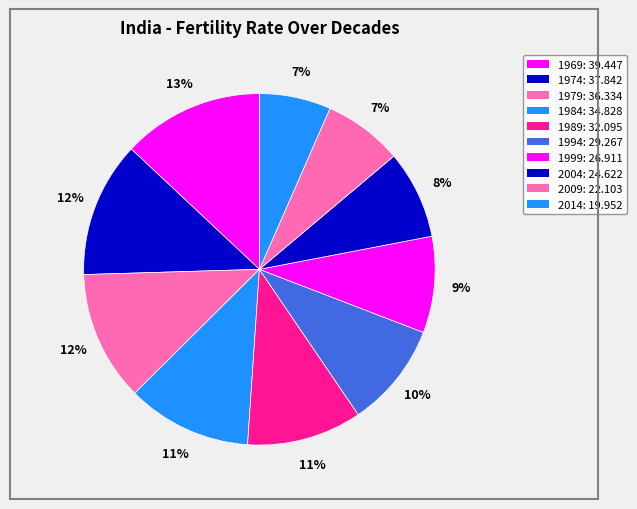

Is there a majority slice in this chart?

No